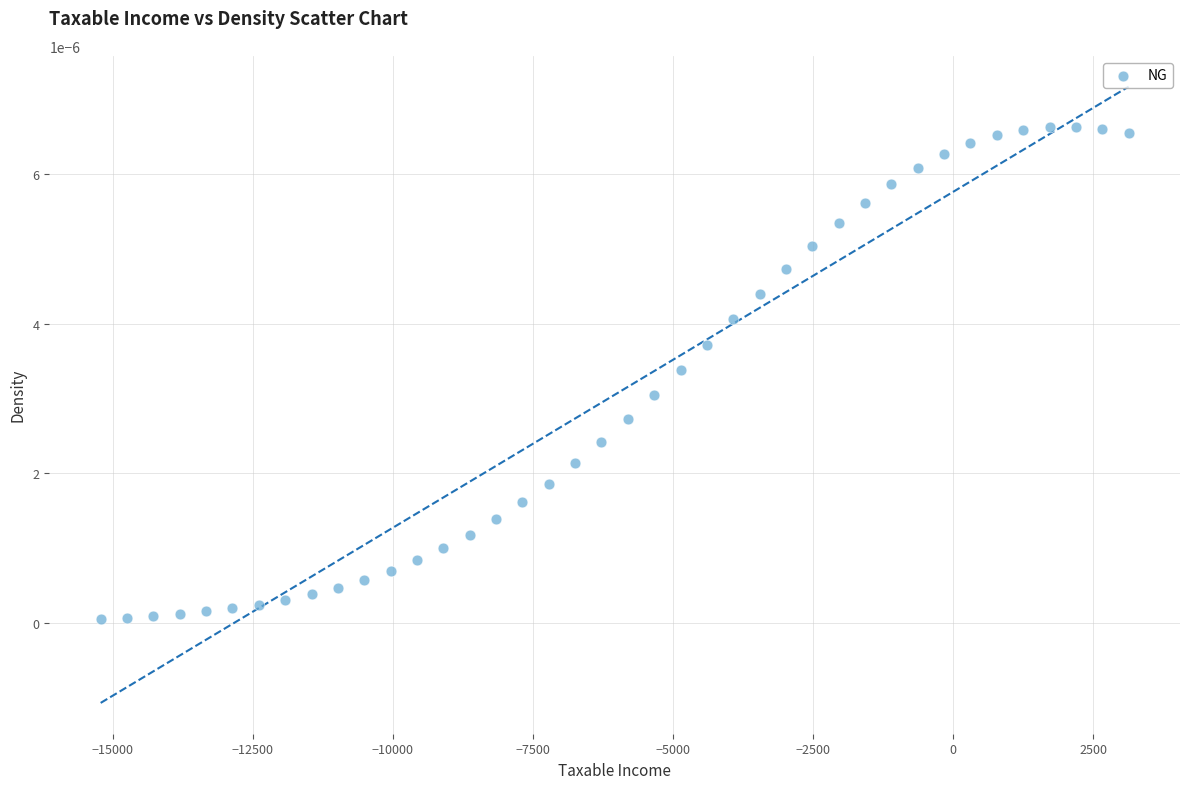

What is the range of X values (max minus min)?

18343.1